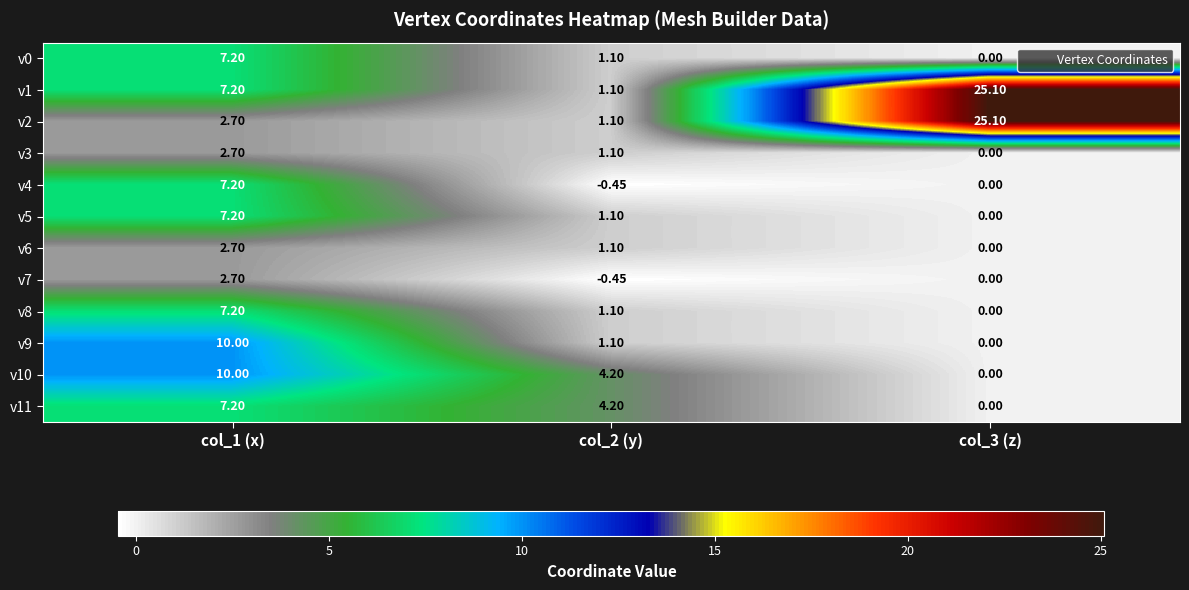

Is the value of v6 at col_3 (z) greater than the value of v11 at col_2 (y)?

No